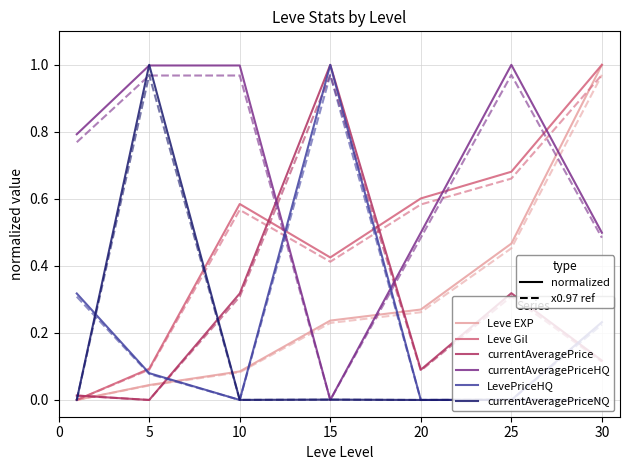

At 20, list the series in order from largest to smallest.

Leve Gil, currentAveragePriceHQ, Leve EXP, currentAveragePrice, LevePriceHQ, currentAveragePriceNQ